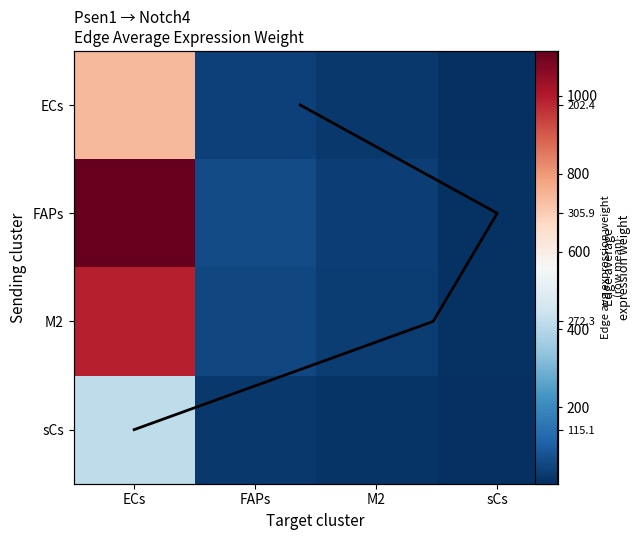

Where is M2 nearest to the value 500?

FAPs